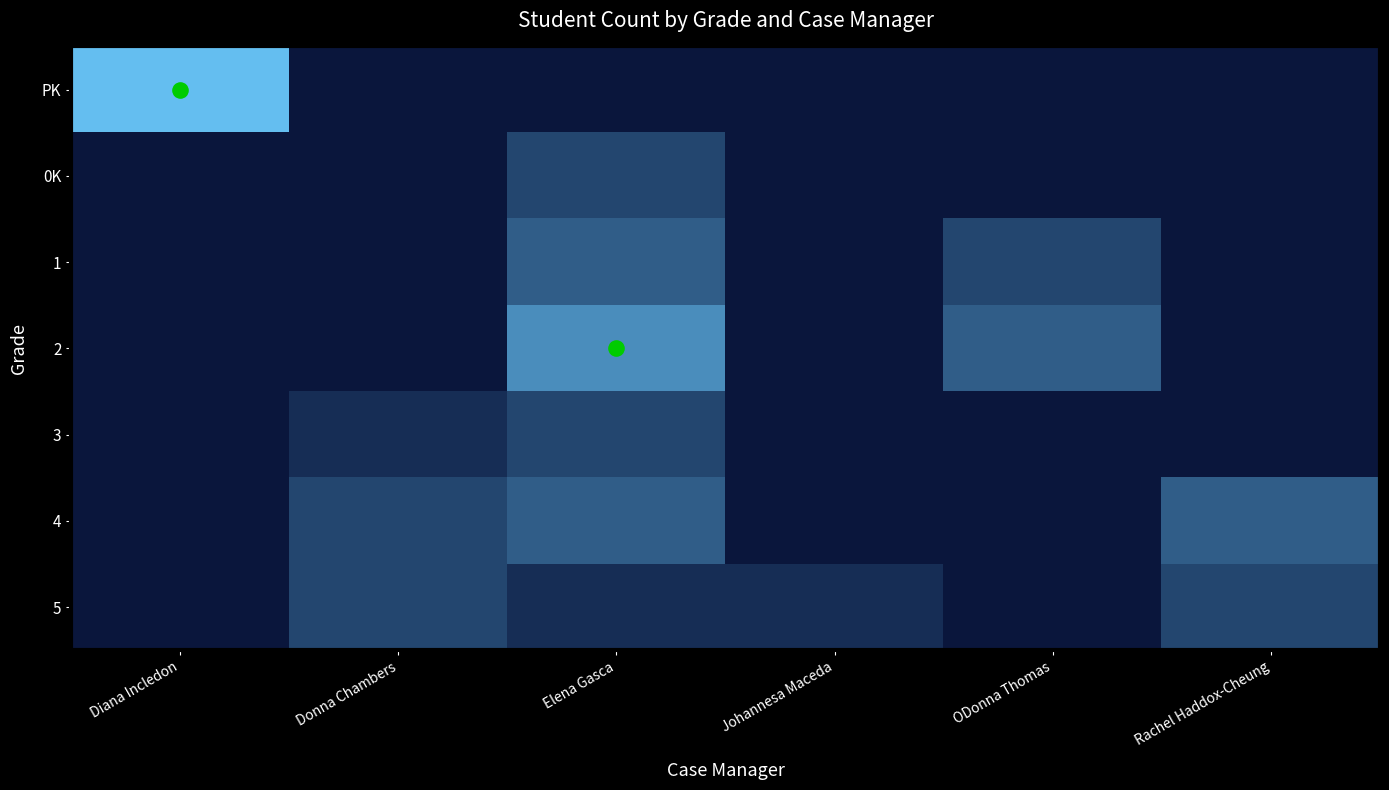

Reading left to right, extract all data points from this chart.

PK: Diana Incledon=7	Donna Chambers=0	Elena Gasca=0	Johannesa Maceda=0	ODonna Thomas=0	Rachel Haddox-Cheung=0
0K: Diana Incledon=0	Donna Chambers=0	Elena Gasca=2	Johannesa Maceda=0	ODonna Thomas=0	Rachel Haddox-Cheung=0
1: Diana Incledon=0	Donna Chambers=0	Elena Gasca=3	Johannesa Maceda=0	ODonna Thomas=2	Rachel Haddox-Cheung=0
2: Diana Incledon=0	Donna Chambers=0	Elena Gasca=5	Johannesa Maceda=0	ODonna Thomas=3	Rachel Haddox-Cheung=0
3: Diana Incledon=0	Donna Chambers=1	Elena Gasca=2	Johannesa Maceda=0	ODonna Thomas=0	Rachel Haddox-Cheung=0
4: Diana Incledon=0	Donna Chambers=2	Elena Gasca=3	Johannesa Maceda=0	ODonna Thomas=0	Rachel Haddox-Cheung=3
5: Diana Incledon=0	Donna Chambers=2	Elena Gasca=1	Johannesa Maceda=1	ODonna Thomas=0	Rachel Haddox-Cheung=2